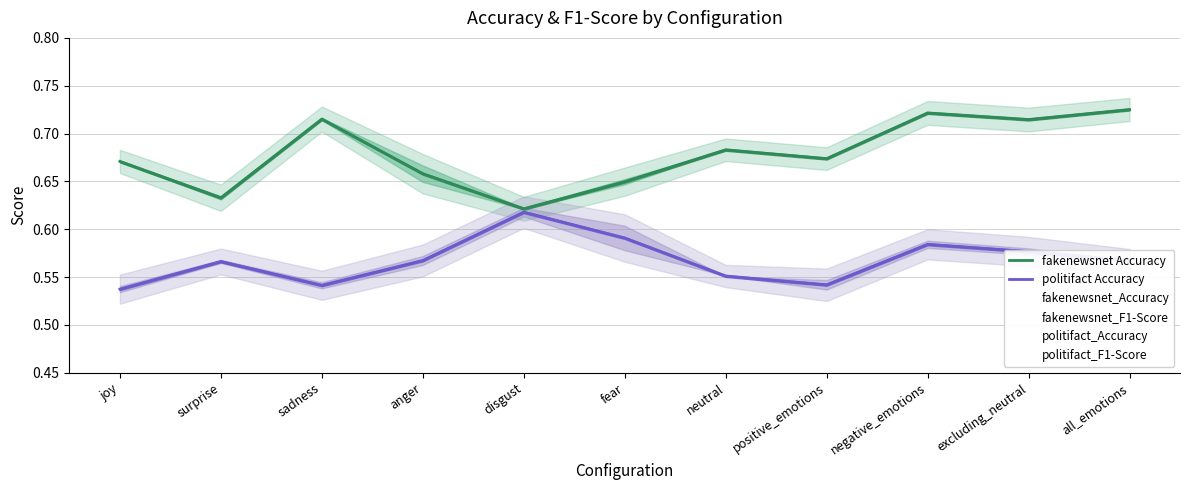

What is the difference between the second highest and second lowest values in the fakenewsnet Accuracy series?

0.1